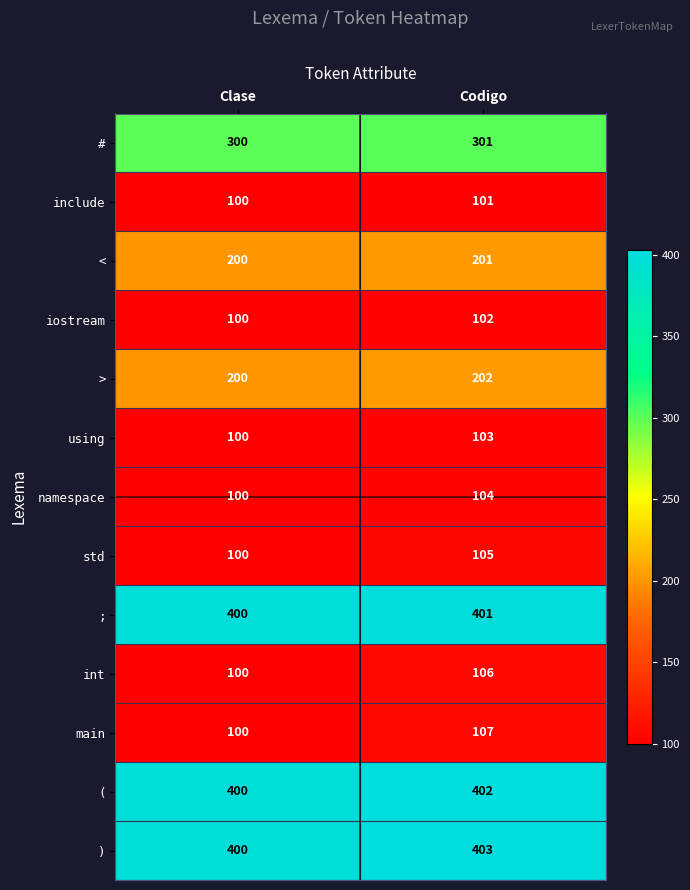

At which category is the sum across all series the highest?

Codigo